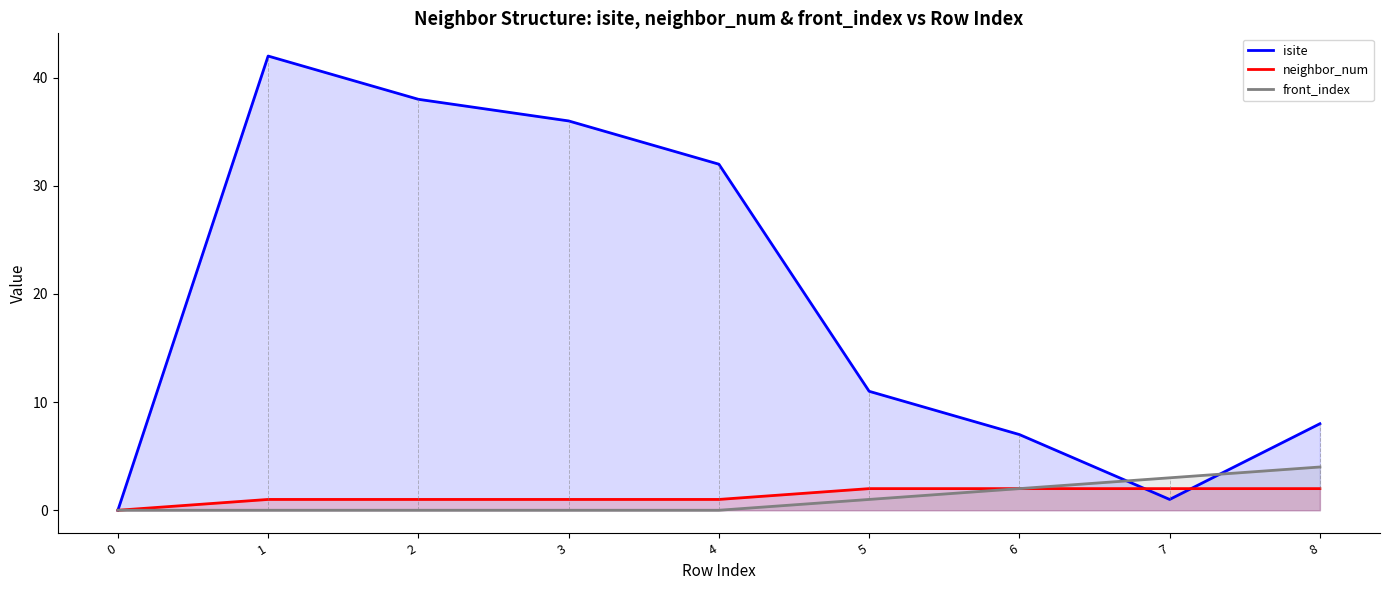

True or false: neighbor_num has more than 2 points higher than both neighbors.

False